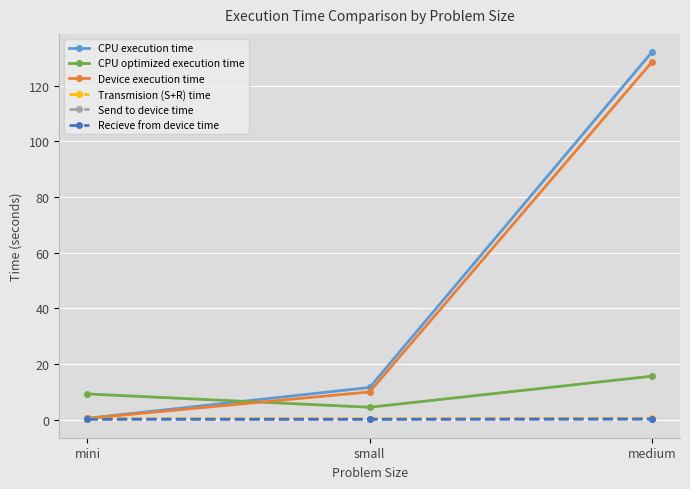

What is the label of the 2nd point from the left?

small